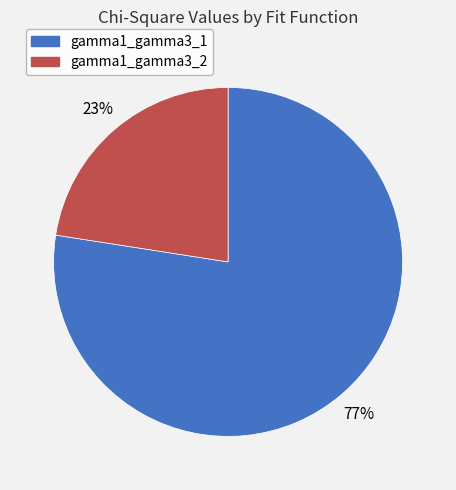

Do gamma1_gamma3_2 and gamma1_gamma3_1 together represent more than half of the pie?

Yes